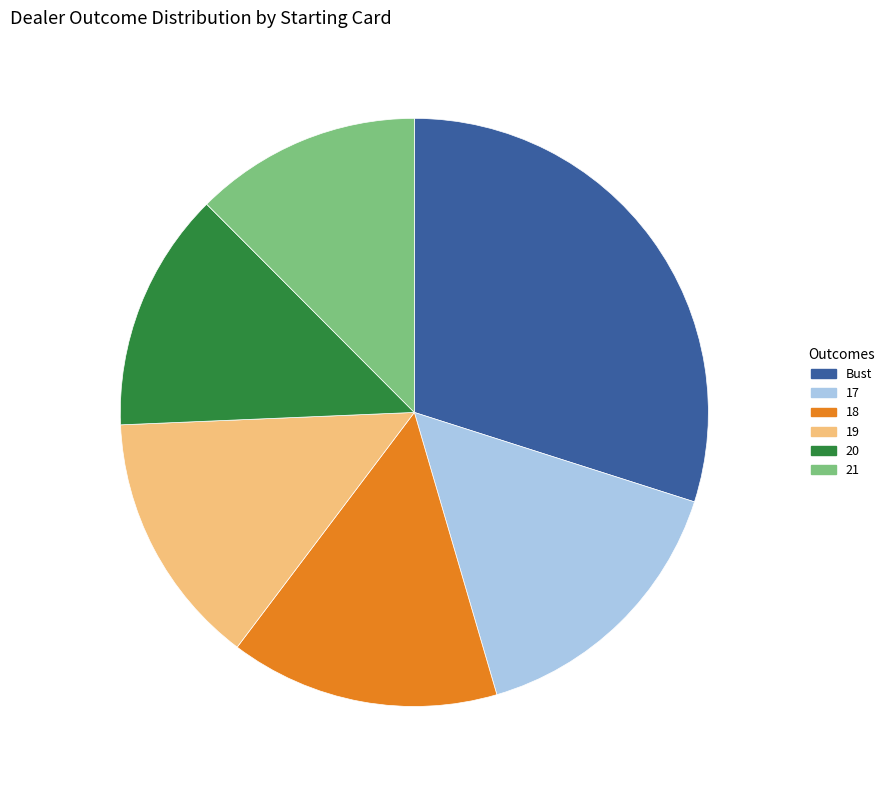

How many segments does this pie chart have?

6